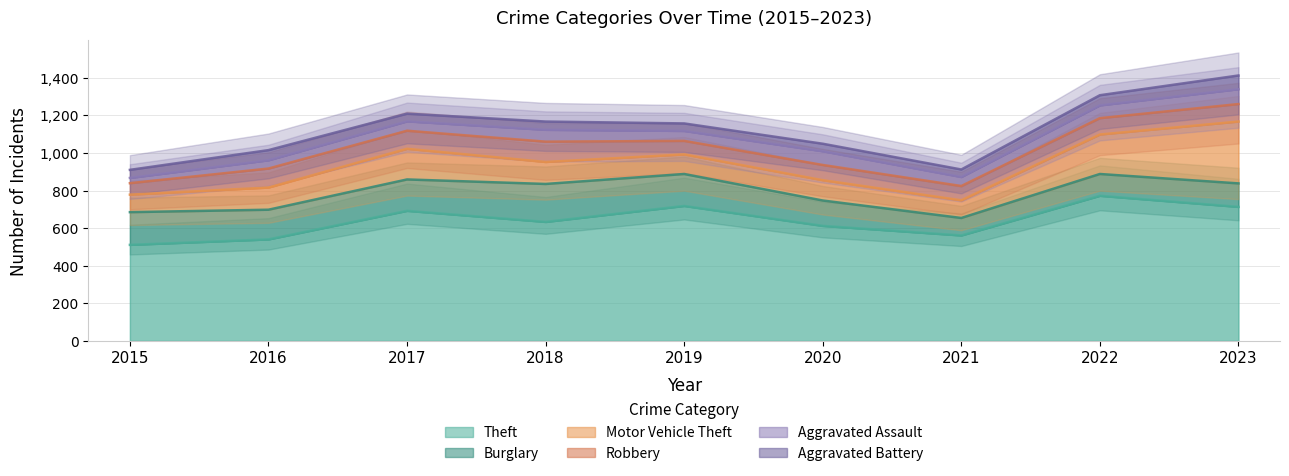

What is the approximate value of Motor Vehicle Theft at 2021?

94